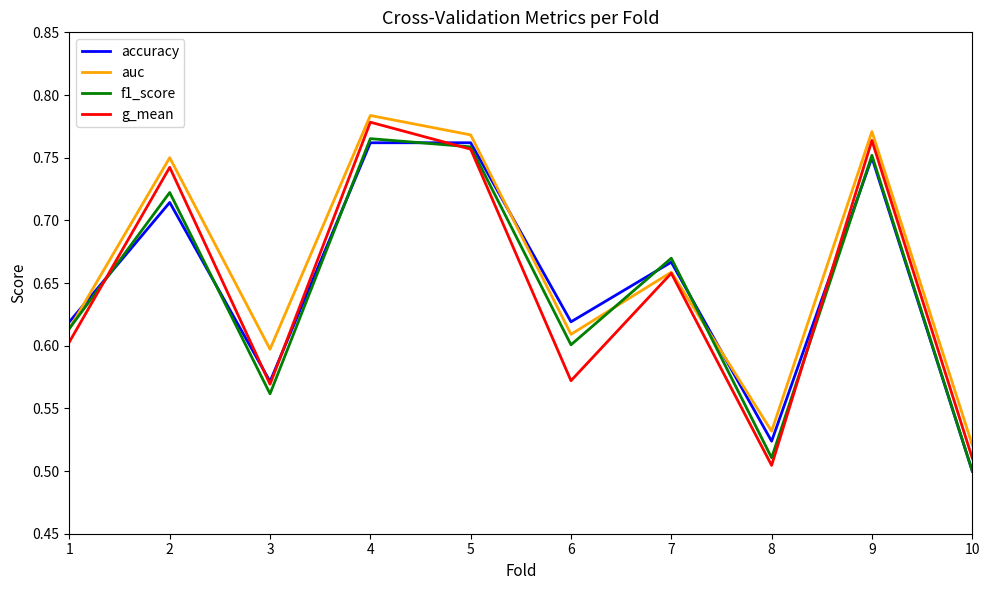

Is it true that f1_score equals 1.0 at 6?

False